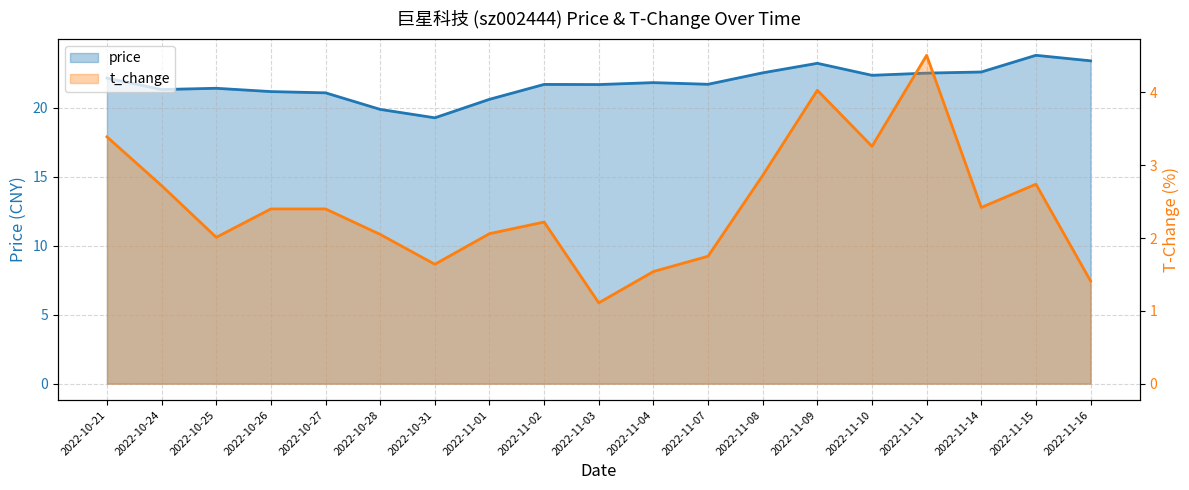

What is the value of the price point at the 1st from the left?

22.1